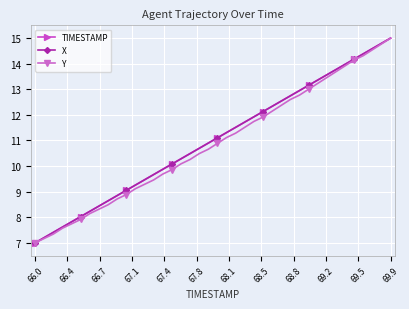

Reading right to left, what are all the values shown in this chart?

TIMESTAMP: 15.0	14.8	14.6	14.4	14.2	14.0	13.8	13.6	13.4	13.2	12.9	12.7	12.5	12.3	12.1	11.9	11.7	11.5	11.3	11.1	10.9	10.7	10.5	10.3	10.1	9.9	9.7	9.5	9.3	9.1	8.8	8.6	8.4	8.2	8.0	7.8	7.6	7.4	7.2	7.0
X: 15.0	14.8	14.6	14.4	14.2	14.0	13.8	13.6	13.4	13.2	12.9	12.7	12.5	12.3	12.1	11.9	11.7	11.5	11.3	11.1	10.9	10.7	10.5	10.3	10.1	9.9	9.7	9.5	9.3	9.1	8.8	8.6	8.4	8.2	8.0	7.8	7.6	7.4	7.2	7.0
Y: 15.0	14.8	14.5	14.3	14.1	13.9	13.7	13.5	13.2	13.0	12.8	12.6	12.4	12.1	11.9	11.7	11.5	11.3	11.1	10.9	10.7	10.5	10.3	10.1	9.9	9.7	9.5	9.3	9.1	8.9	8.7	8.5	8.3	8.1	7.9	7.7	7.6	7.3	7.2	7.0